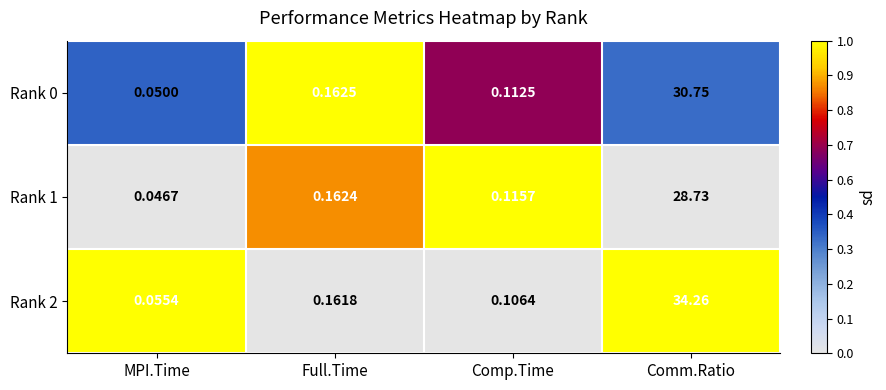

Rank the categories by Rank 1 value from highest to lowest.

Comm.Ratio, Full.Time, Comp.Time, MPI.Time